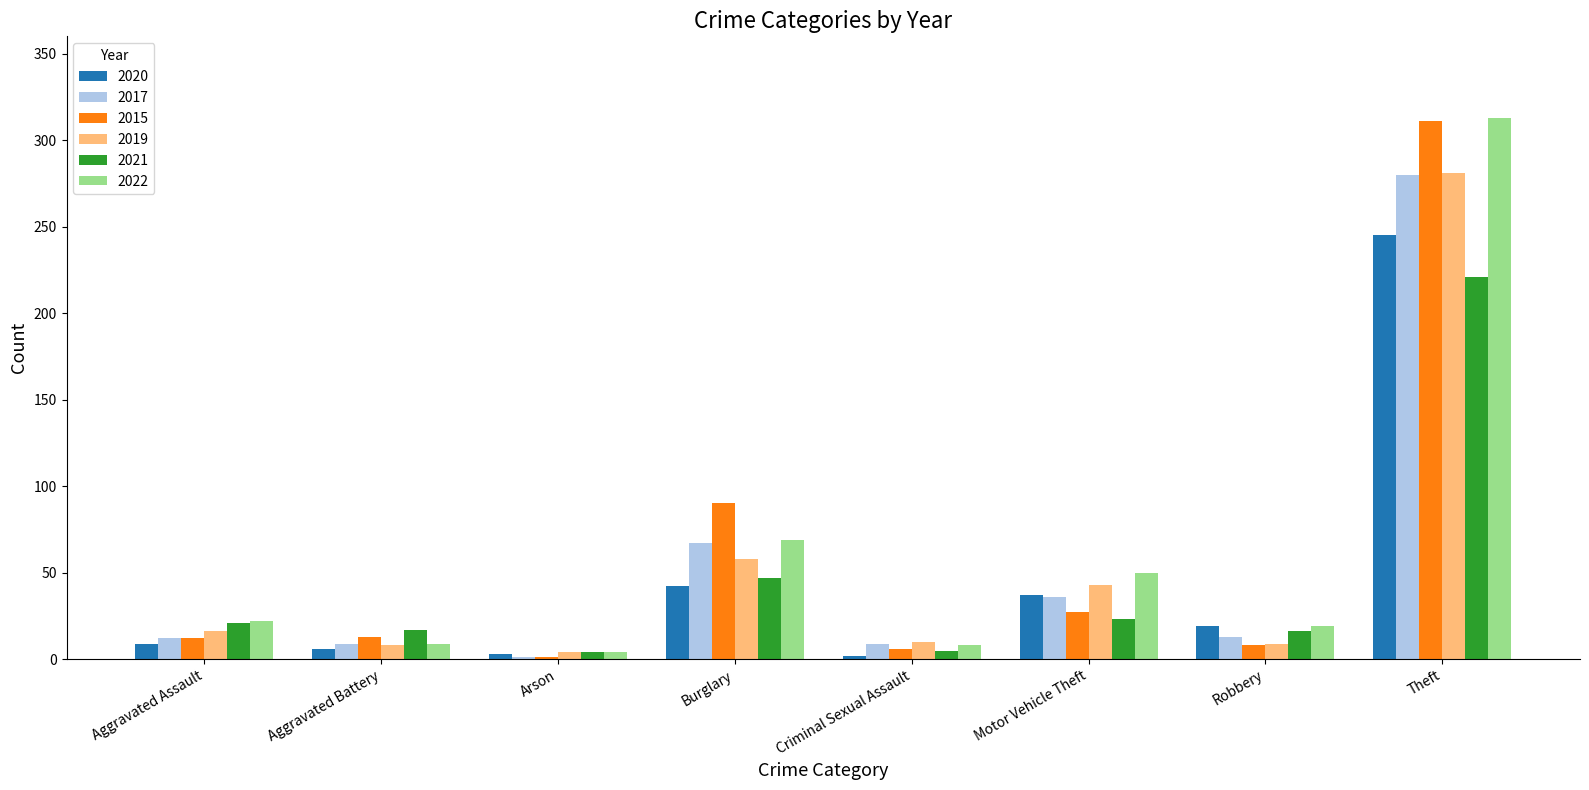

Is the value of 2022 at Robbery greater than the value of 2020 at Arson?

Yes